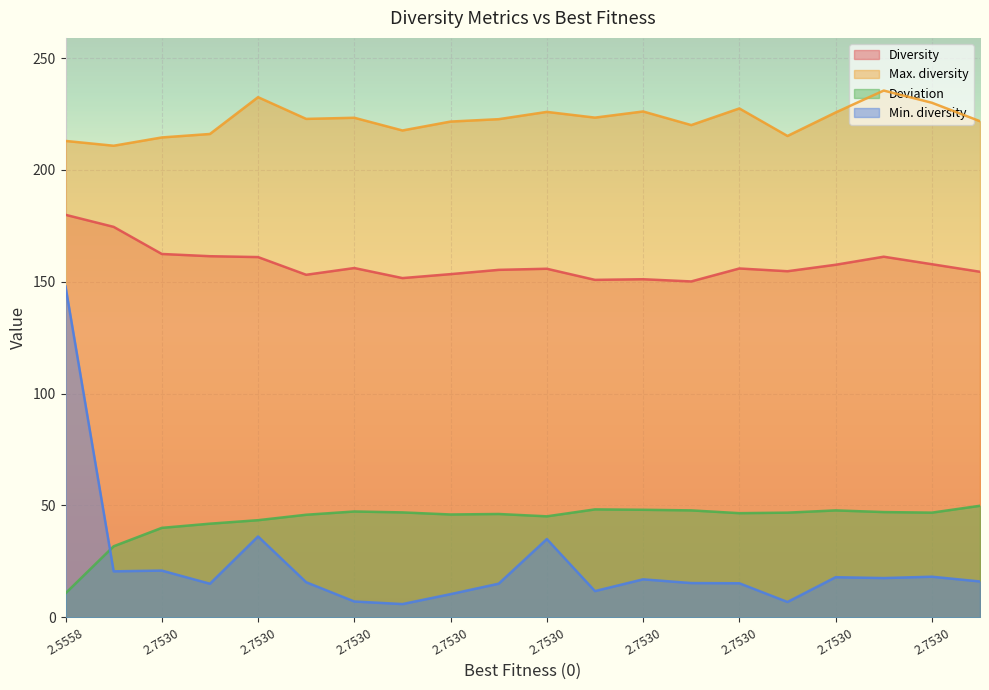

How many interior local peaks does the Deviation series have?

4